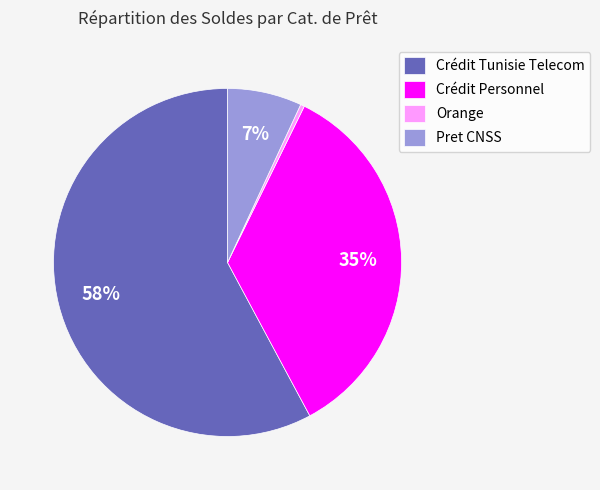

To the nearest percent, what is the average slice percentage?

25%